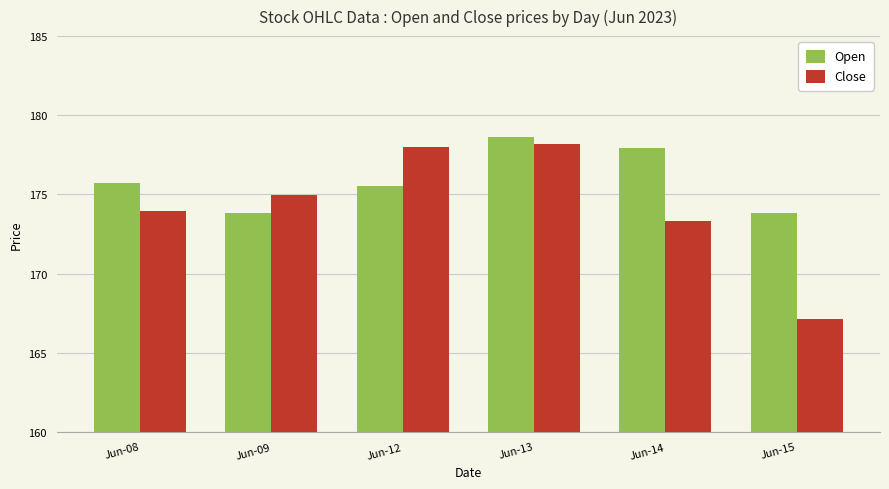

At Jun-12, list the series in order from largest to smallest.

Close, Open